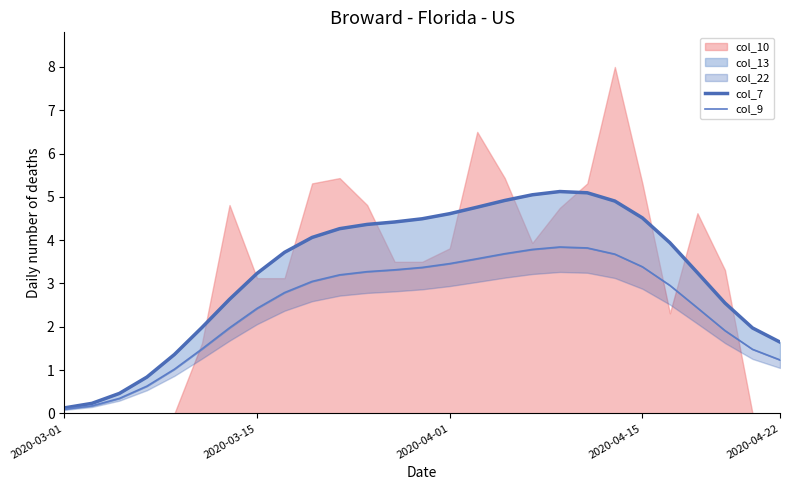

True or false: col_7 and col_9 cross at least once.

False